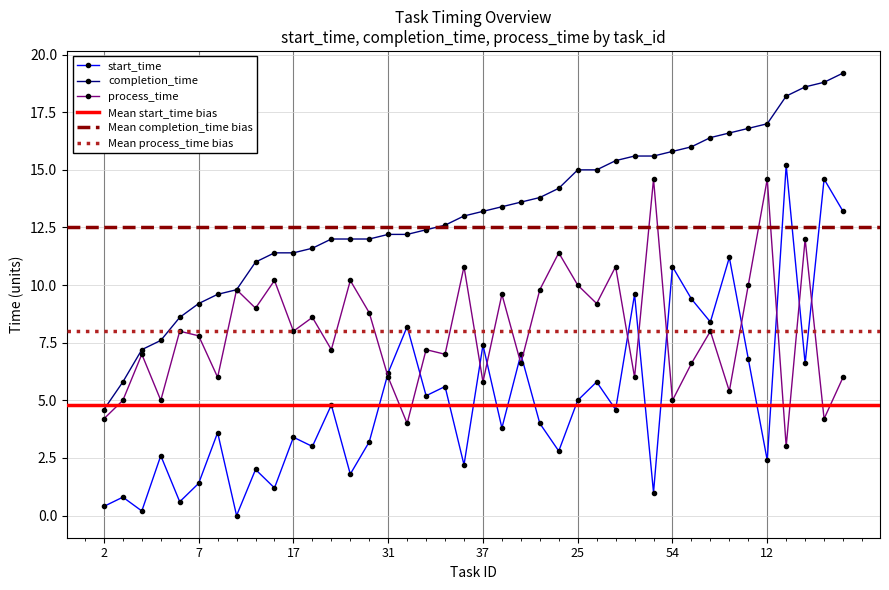

Reading left to right, list all the values displayed in this chart.

start_time: 0.4	0.8	0.2	2.6	0.6	1.4	3.6	0.0	2.0	1.2	3.4	3.0	4.8	1.8	3.2	6.2	8.2	5.2	5.6	2.2	7.4	3.8	7.0	4.0	2.8	5.0	5.8	4.6	9.6	1.0	10.8	9.4	8.4	11.2	6.8	2.4	15.2	6.6	14.6	13.2
completion_time: 4.6	5.8	7.2	7.6	8.6	9.2	9.6	9.8	11.0	11.4	11.4	11.6	12.0	12.0	12.0	12.2	12.2	12.4	12.6	13.0	13.2	13.4	13.6	13.8	14.2	15.0	15.0	15.4	15.6	15.6	15.8	16.0	16.4	16.6	16.8	17.0	18.2	18.6	18.8	19.2
process_time: 4.2	5.0	7.0	5.0	8.0	7.8	6.0	9.8	9.0	10.2	8.0	8.6	7.2	10.2	8.8	6.0	4.0	7.2	7.0	10.8	5.8	9.6	6.6	9.8	11.4	10.0	9.2	10.8	6.0	14.6	5.0	6.6	8.0	5.4	10.0	14.6	3.0	12.0	4.2	6.0